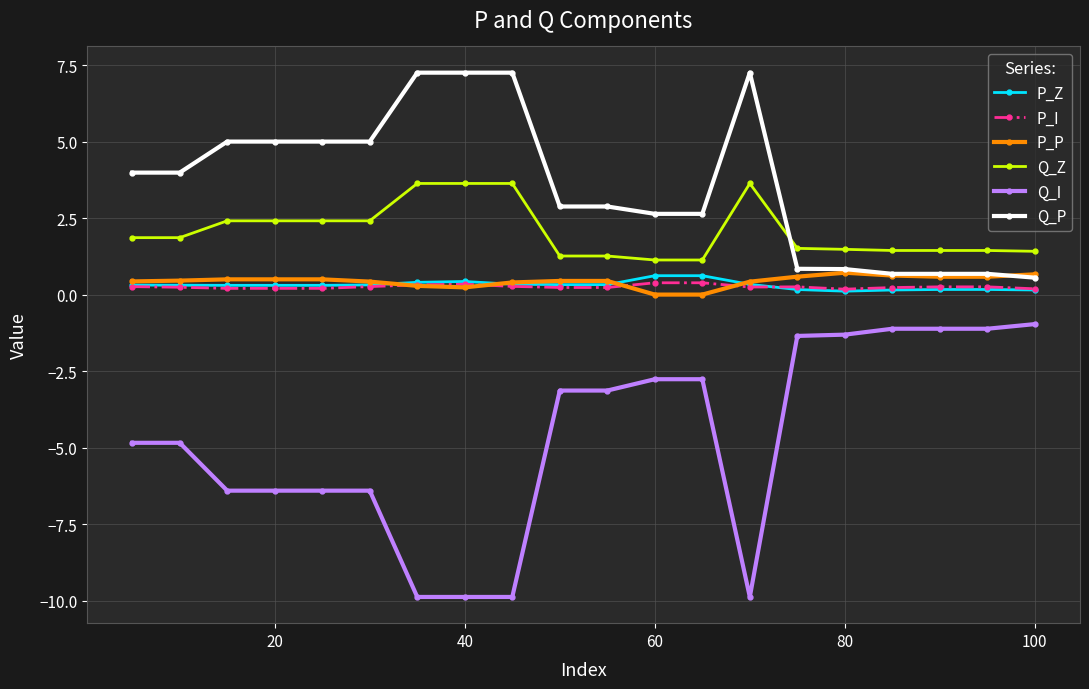

What is the lowest value of the Q_I series?

-9.9